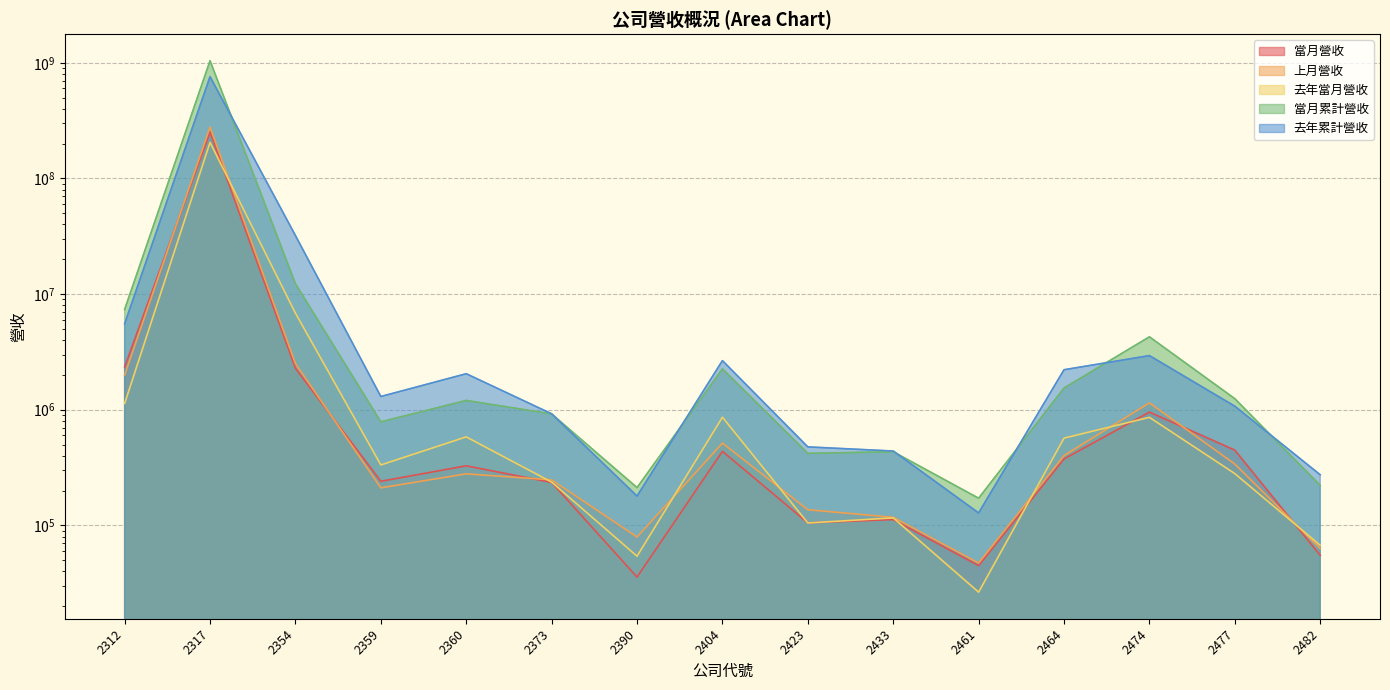

At which category is the sum across all series the highest?

2317